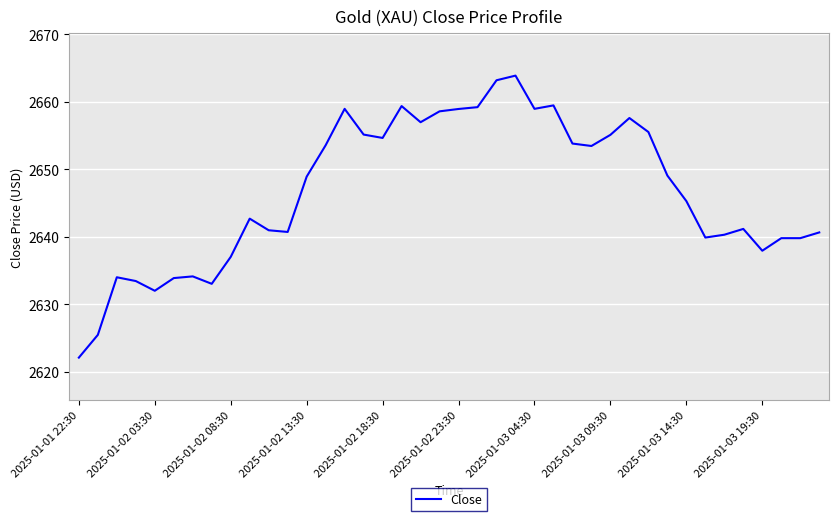

What is the greatest value displayed?

2663.9